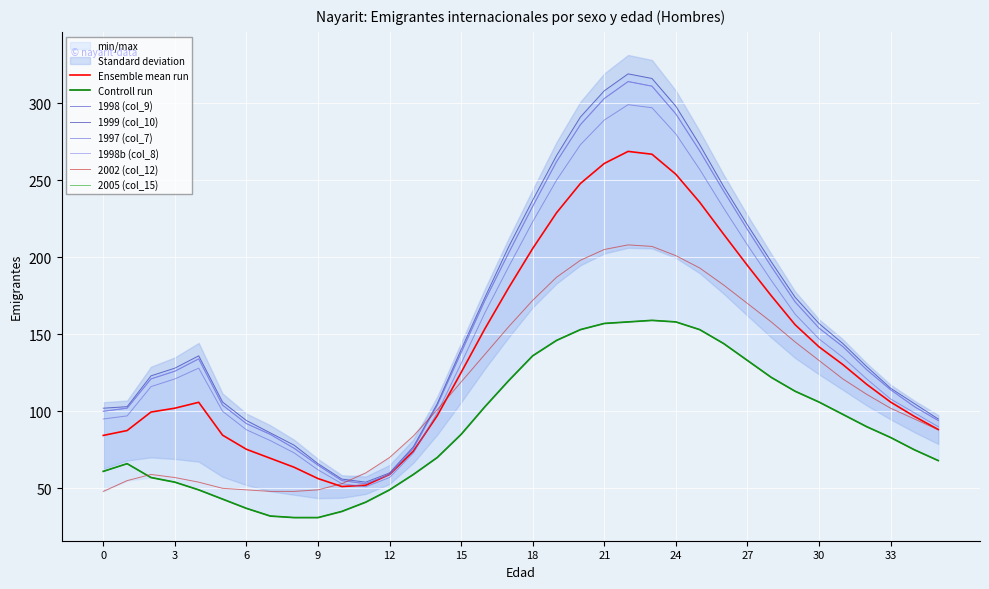

What is the sum of the 1998 (col_9) values at 30 and 24?

447